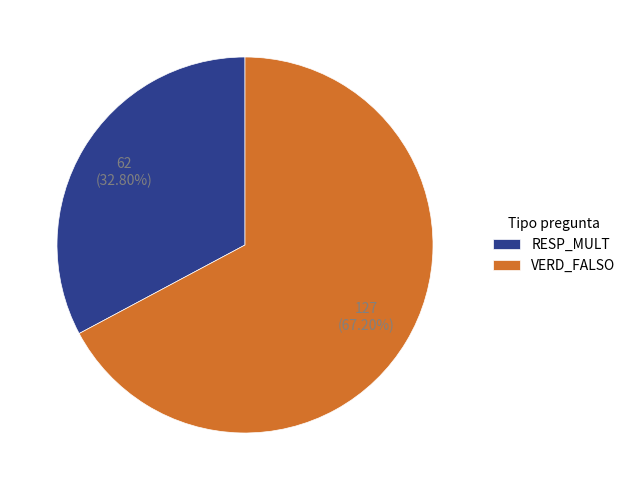

Is VERD_FALSO the majority of the pie?

Yes